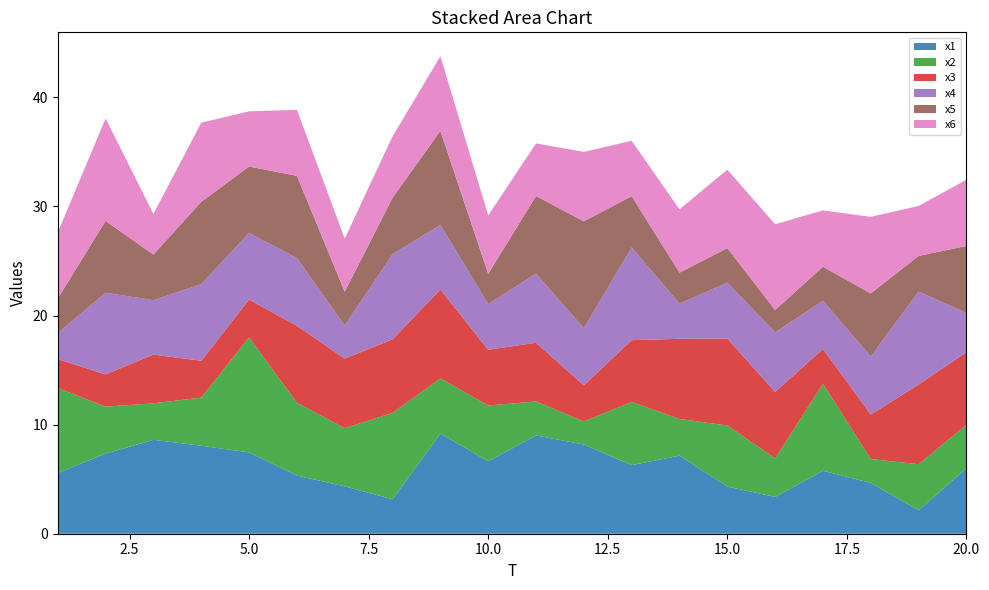

Reading right to left, extract all data points from this chart.

x1: 20=6.0	19=2.1	18=4.7	17=5.8	16=3.4	15=4.3	14=7.2	13=6.3	12=8.2	11=9.0	10=6.6	9=9.2	8=3.2	7=4.3	6=5.3	5=7.5	4=8.1	3=8.6	2=7.3	1=5.6
x2: 20=4.0	19=4.2	18=2.2	17=8.0	16=3.5	15=5.6	14=3.4	13=5.8	12=2.1	11=3.1	10=5.1	9=5.0	8=7.9	7=5.3	6=6.7	5=10.5	4=4.4	3=3.3	2=4.3	1=7.8
x3: 20=6.7	19=7.3	18=4.1	17=3.2	16=6.1	15=8.0	14=7.3	13=5.7	12=3.3	11=5.4	10=5.1	9=8.2	8=6.7	7=6.4	6=7.1	5=3.5	4=3.4	3=4.5	2=3.0	1=2.7
x4: 20=3.6	19=8.5	18=5.3	17=4.4	16=5.5	15=5.1	14=3.2	13=8.5	12=5.2	11=6.3	10=4.2	9=5.9	8=7.8	7=3.0	6=6.2	5=6.1	4=7.0	3=5.0	2=7.5	1=2.4
x5: 20=6.1	19=3.3	18=5.8	17=3.1	16=2.0	15=3.2	14=2.8	13=4.7	12=9.8	11=7.1	10=2.8	9=8.6	8=5.2	7=3.1	6=7.5	5=6.1	4=7.6	3=4.2	2=6.6	1=3.2
x6: 20=6.1	19=4.6	18=7.0	17=5.2	16=7.9	15=7.2	14=5.8	13=5.1	12=6.4	11=4.8	10=5.4	9=6.8	8=5.6	7=4.9	6=6.0	5=5.1	4=7.2	3=3.7	2=9.4	1=6.1